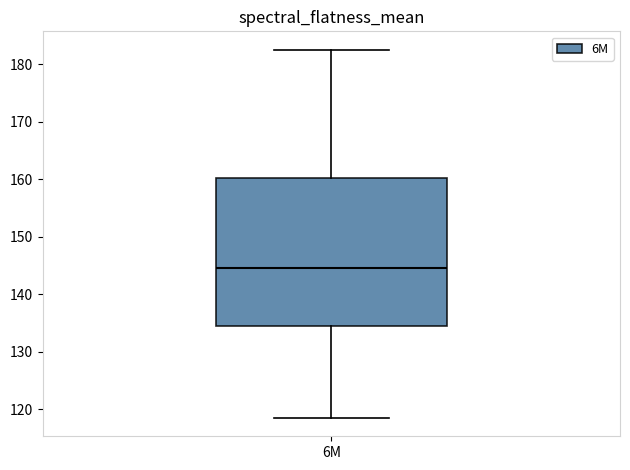

Where does the lower whisker of the box for 6M end on the y-axis? The values are not printed on the chart, so give them approximately, as read against the axis.

118